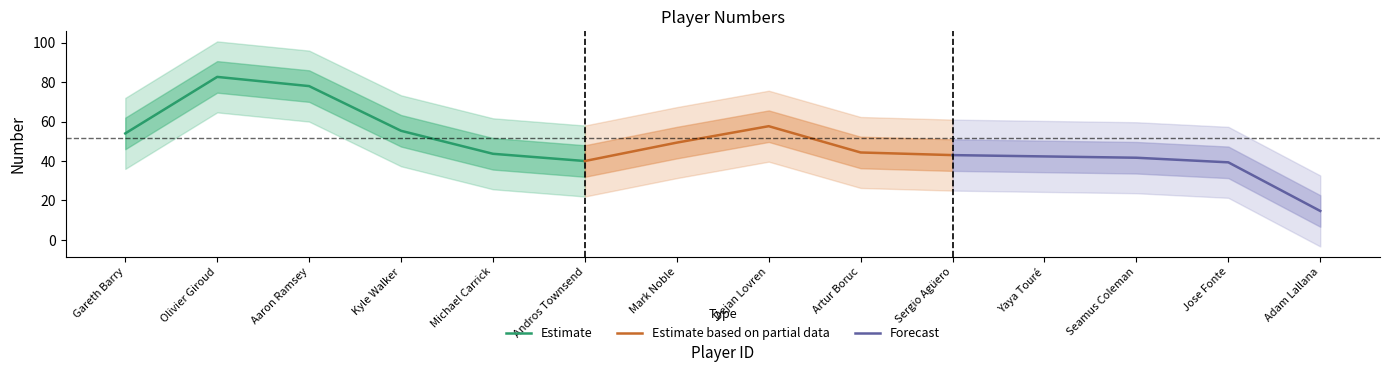

At which label is Estimate closest to 61?

Kyle Walker